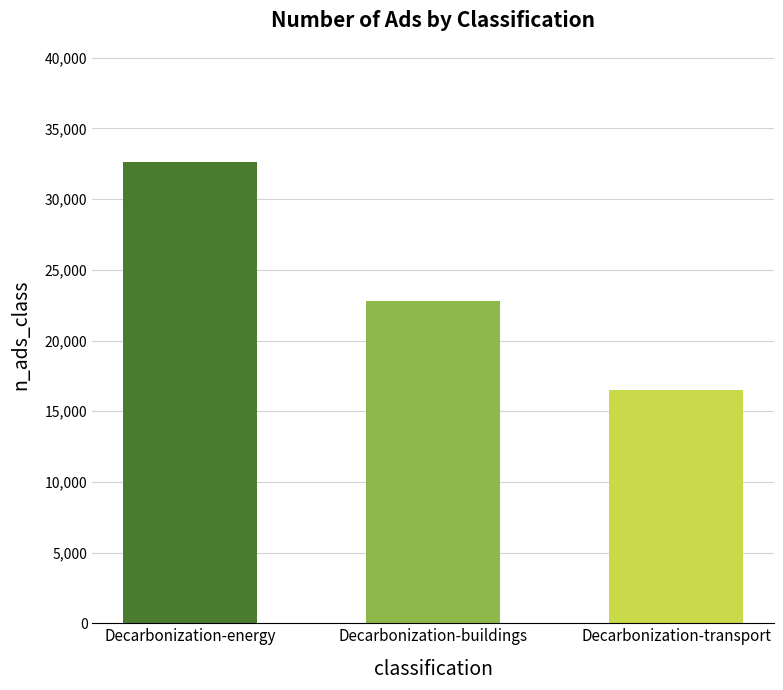

What is the change in value from Decarbonization-buildings to Decarbonization-transport?

-6355.1